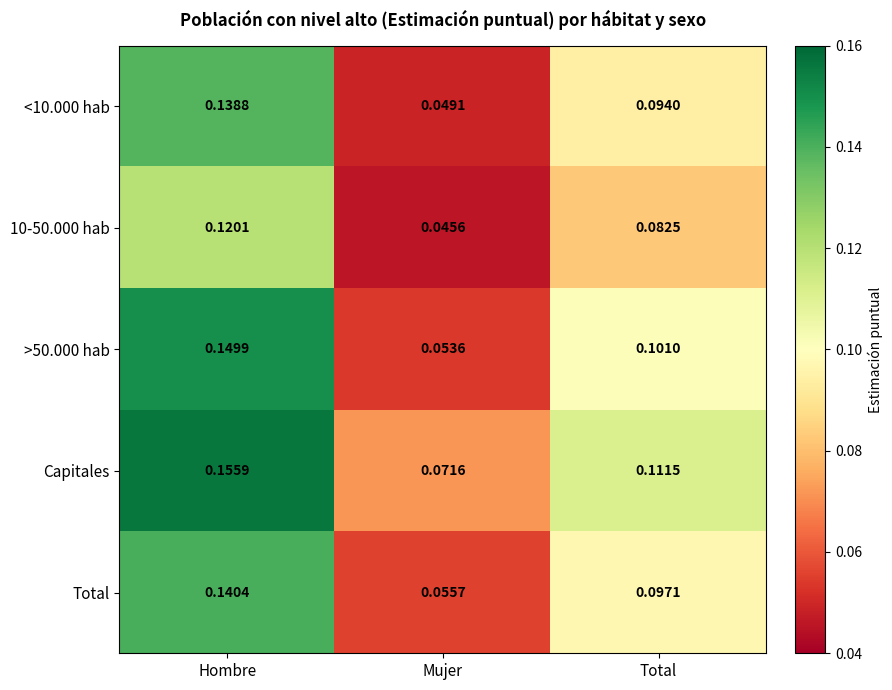

At which label is >50.000 hab closest to 0?

Mujer